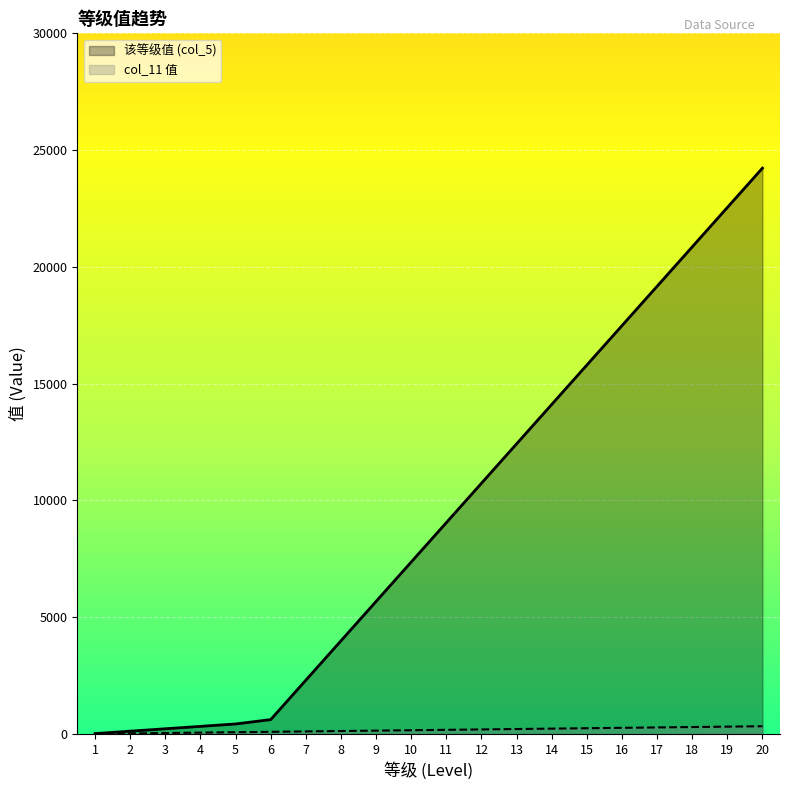

What is the value of the col_11 值 point at the 6th from the left?

96.3